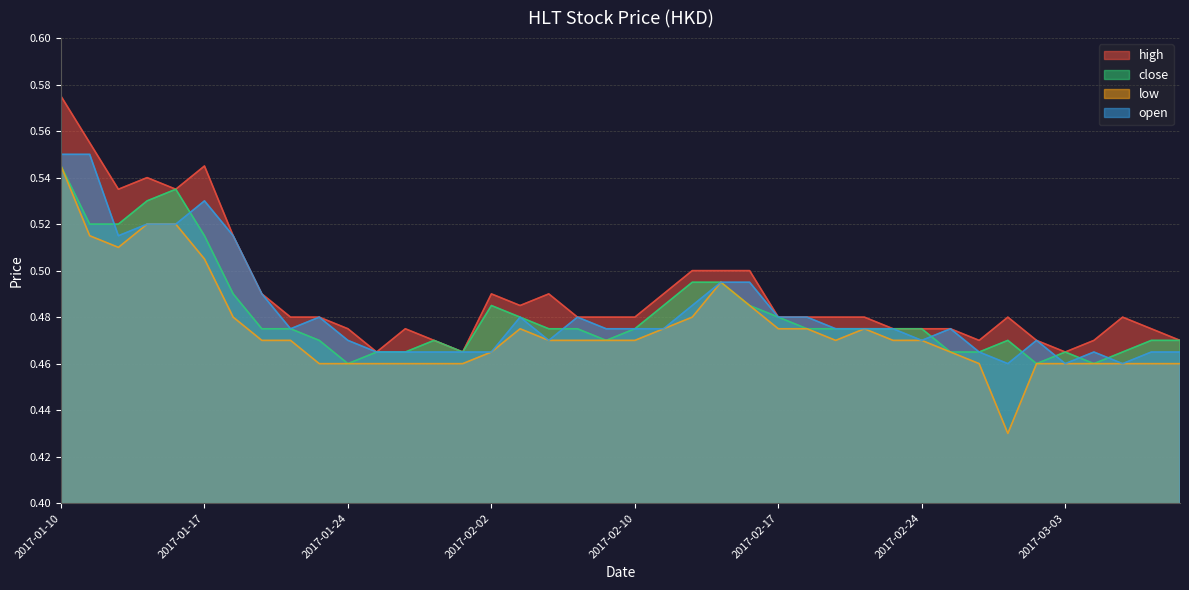

How many low values are between 0 and 1?

40